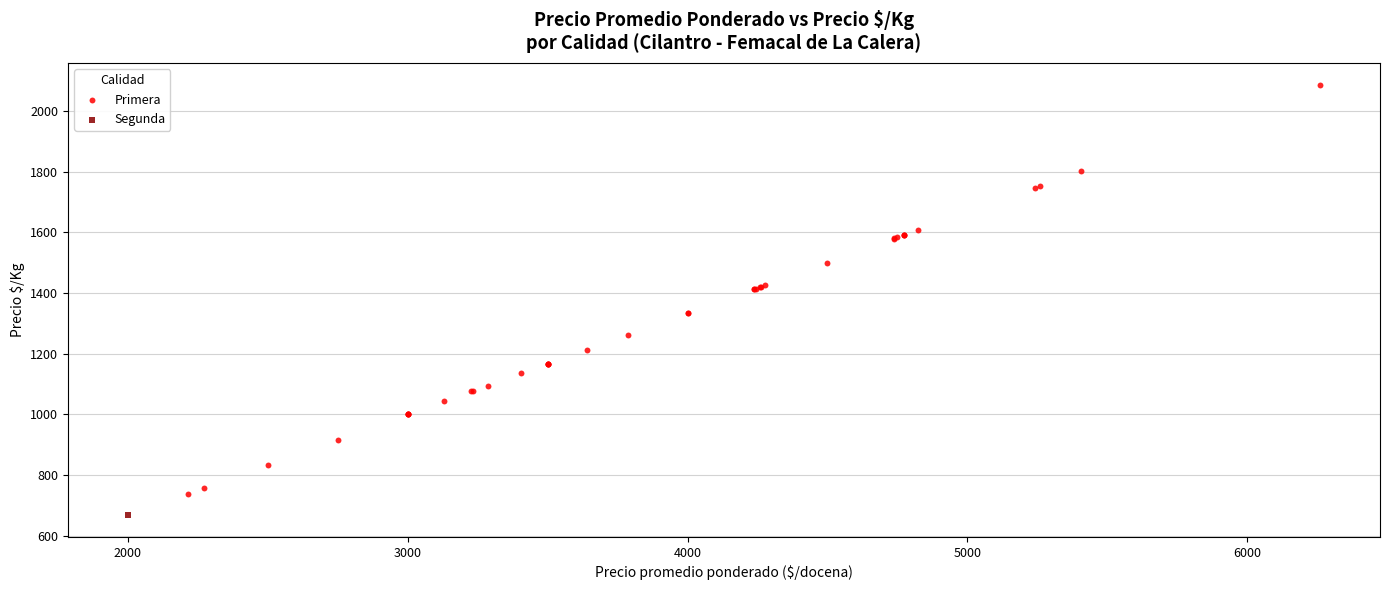

What are all the series names shown in the legend?

Primera, Segunda